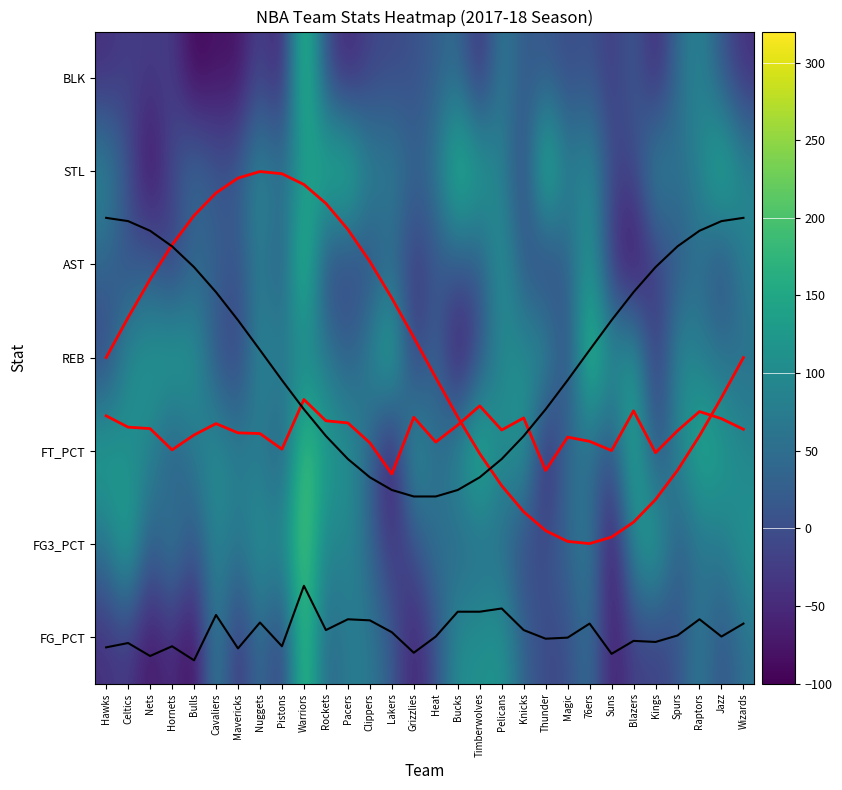

Is it true that black trend equals 2.5 at Lakers?

False